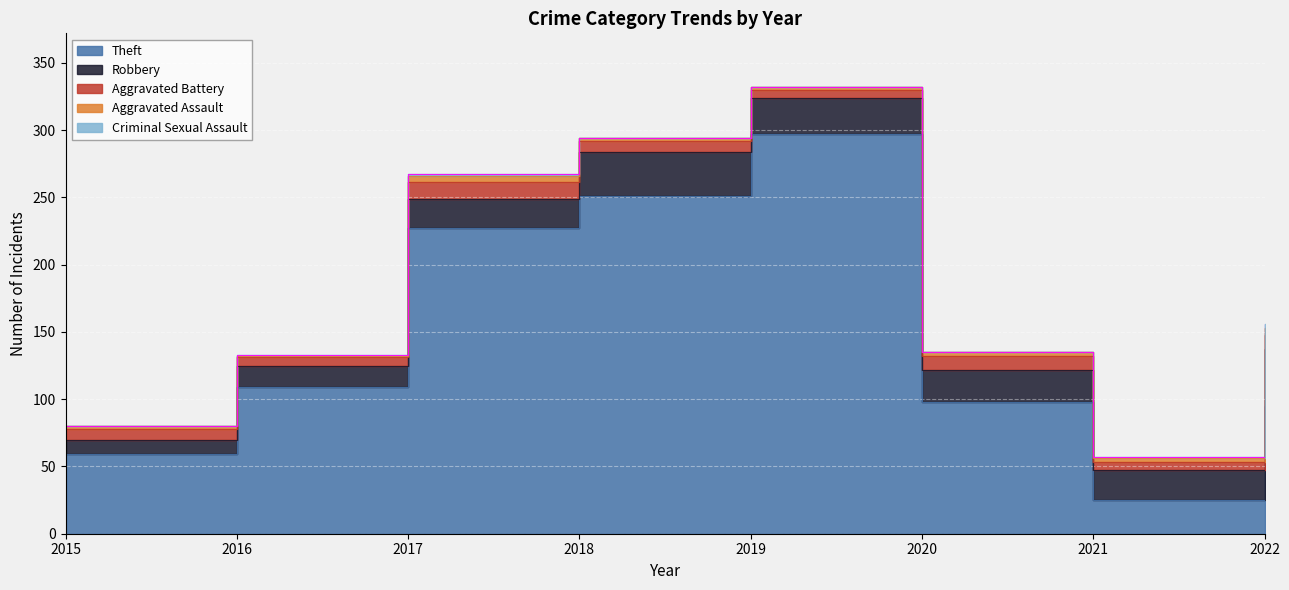

What is the sum of the Theft values at 2017 and 2015?

286